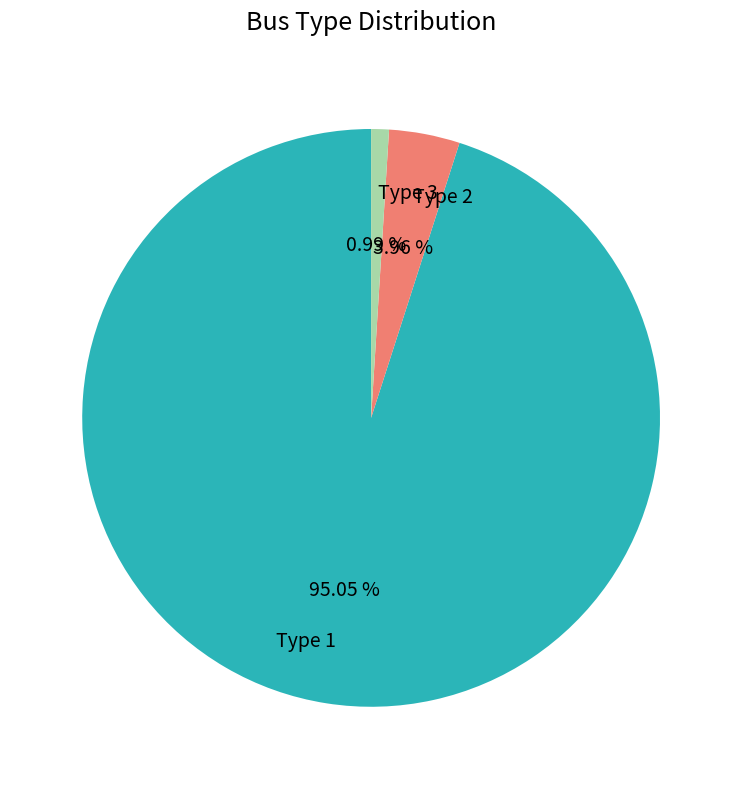

Is the sum of Type 2 and Type 3 greater than half?

No